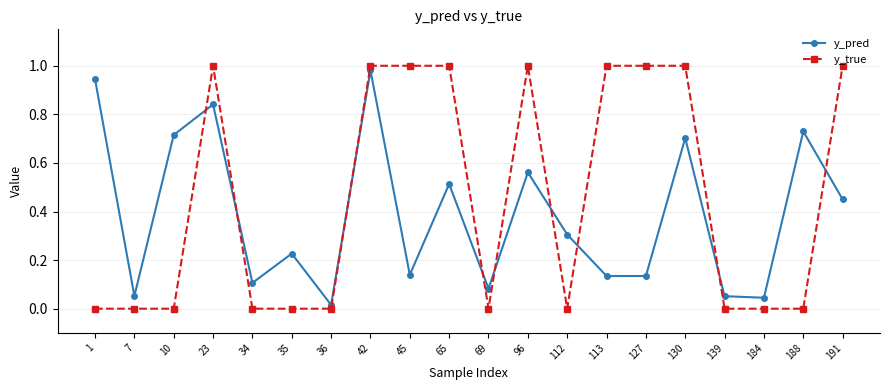

Which series has the widest spread of values?

y_true